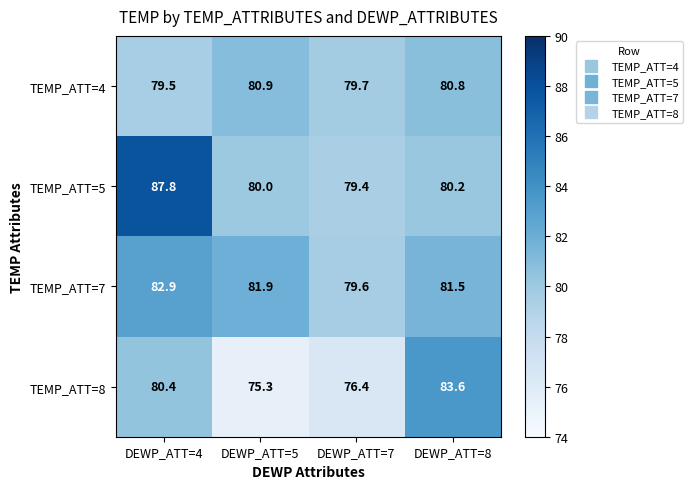

What is the difference between the TEMP_ATT=5 values at DEWP_ATT=5 and DEWP_ATT=4?

7.8